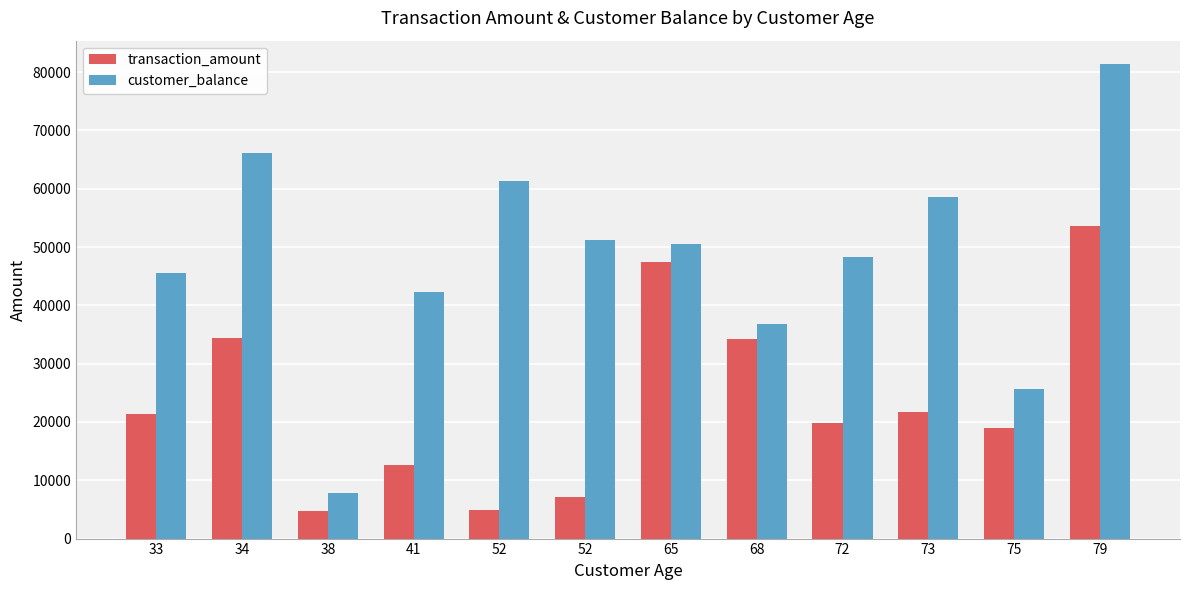

Reading right to left, transcribe all the data shown in this chart.

transaction_amount: 79=53669.2	75=18981.0	73=21679.4	72=19821.0	68=34199.8	65=47458.7	52=7157.1	52=4911.4	41=12680.7	38=4717.7	34=34388.1	33=21385.9
customer_balance: 79=81317.0	75=25650.0	73=58593.0	72=48344.0	68=36774.0	65=50488.0	52=51122.0	52=61392.0	41=42269.0	38=7734.0	34=66131.0	33=45502.0